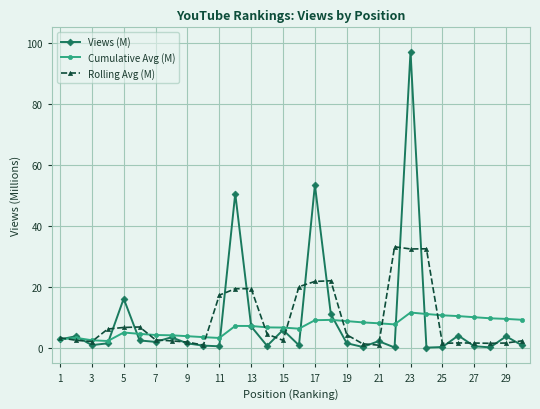

What is the sum of all Views (M) values?

279.0